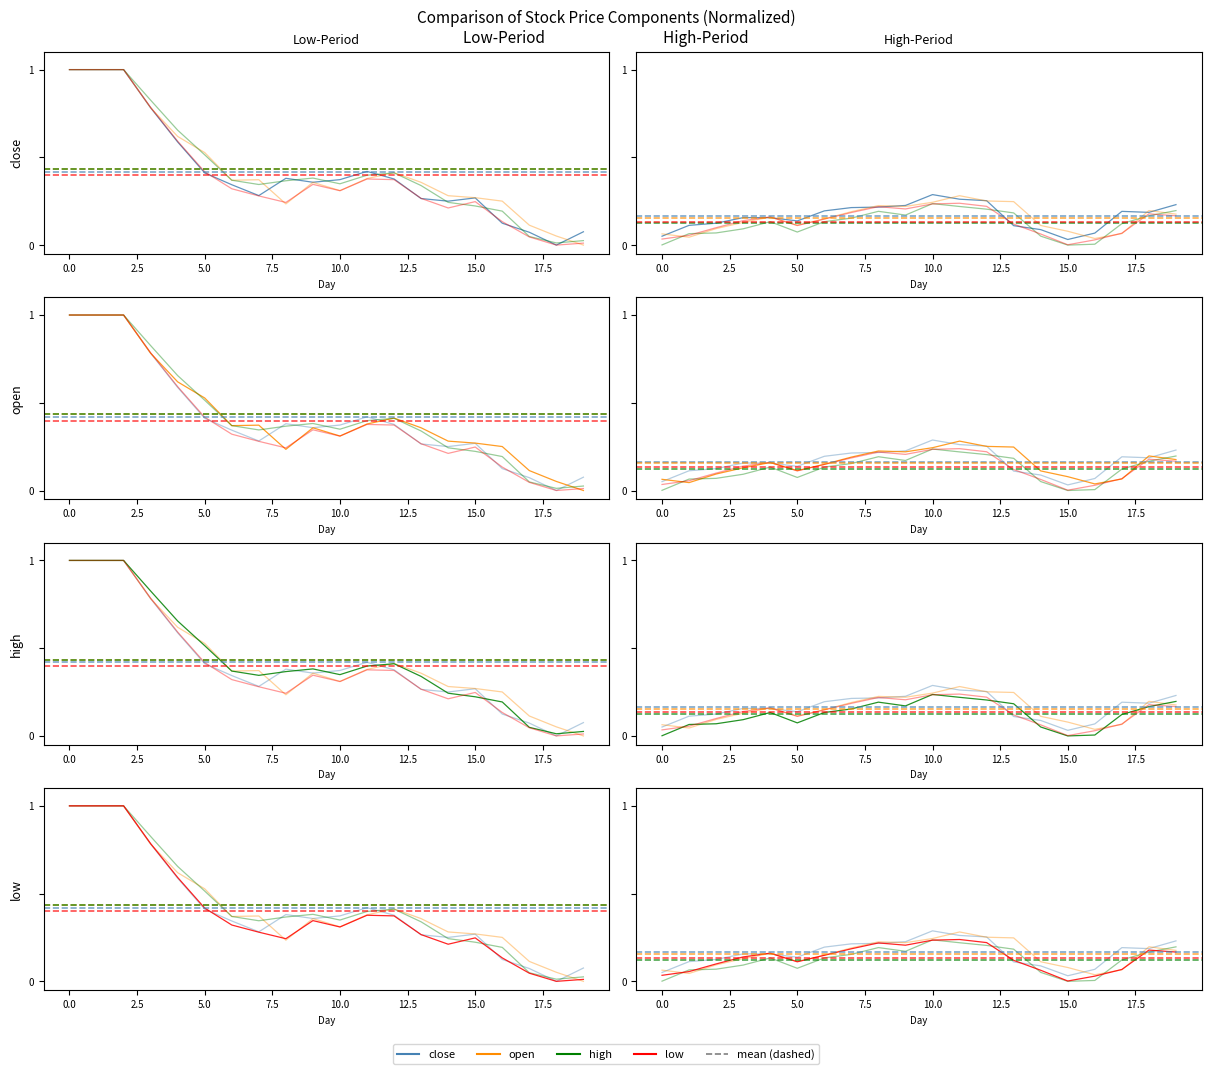

Which series ends up on top after the final intersection of close and open?

close